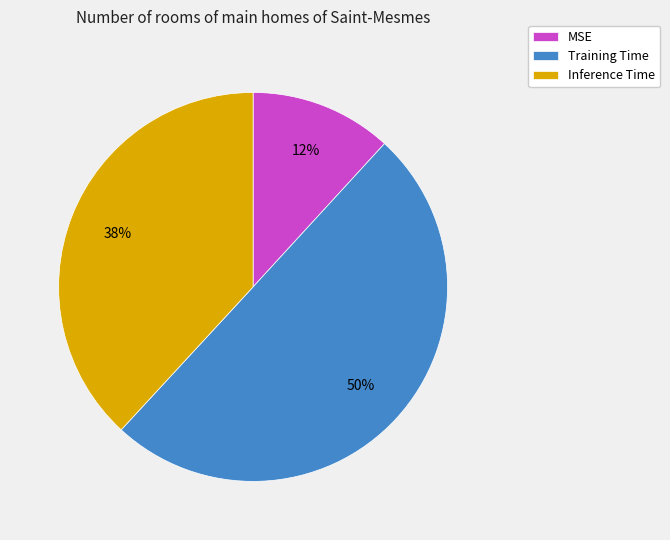

To the nearest percent, what is the average slice percentage?

33%